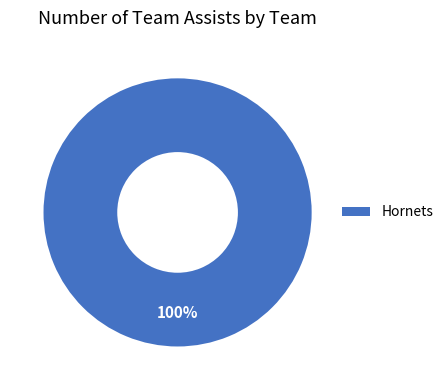

Count the number of slices in the pie.

1